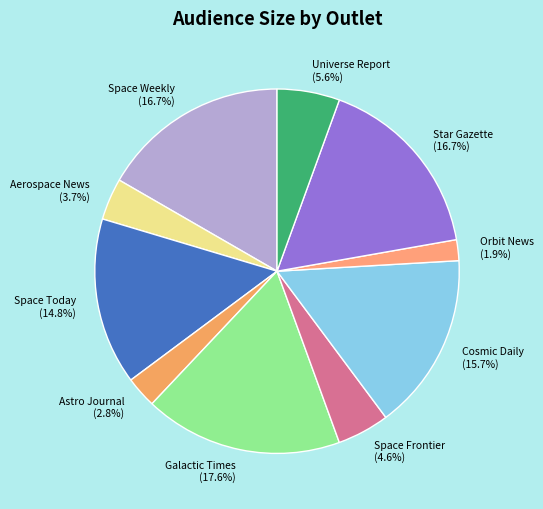

What percentage is NOT represented by Star Gazette?

83.3%